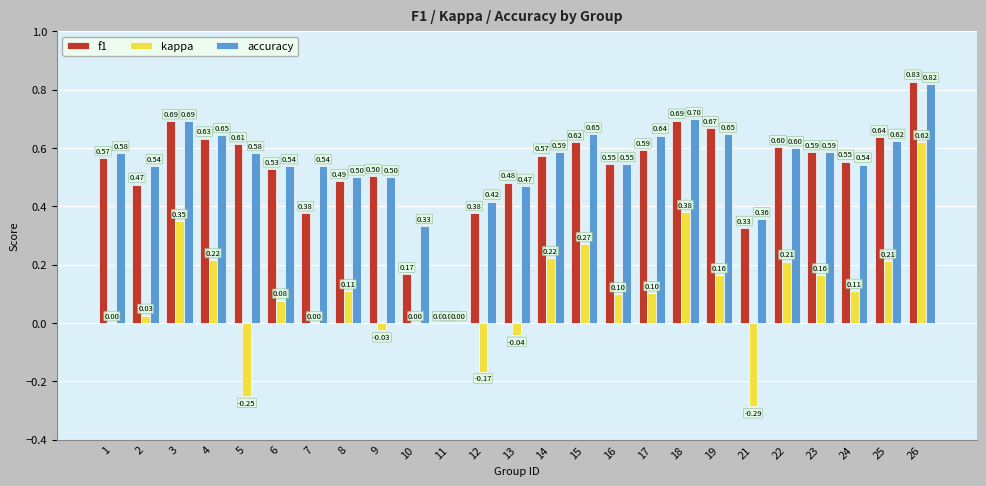

How many categories are shown in the chart?

25